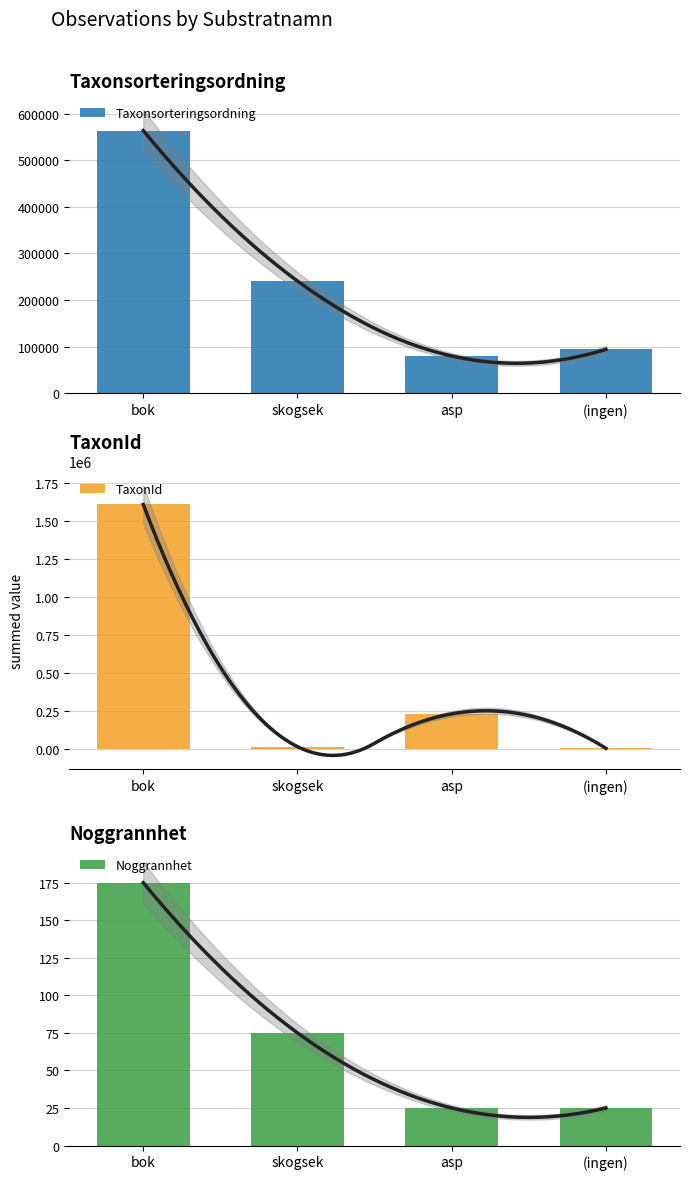

List the series in order of their peak value, lowest first.

Noggrannhet, Taxonsorteringsordning, TaxonId